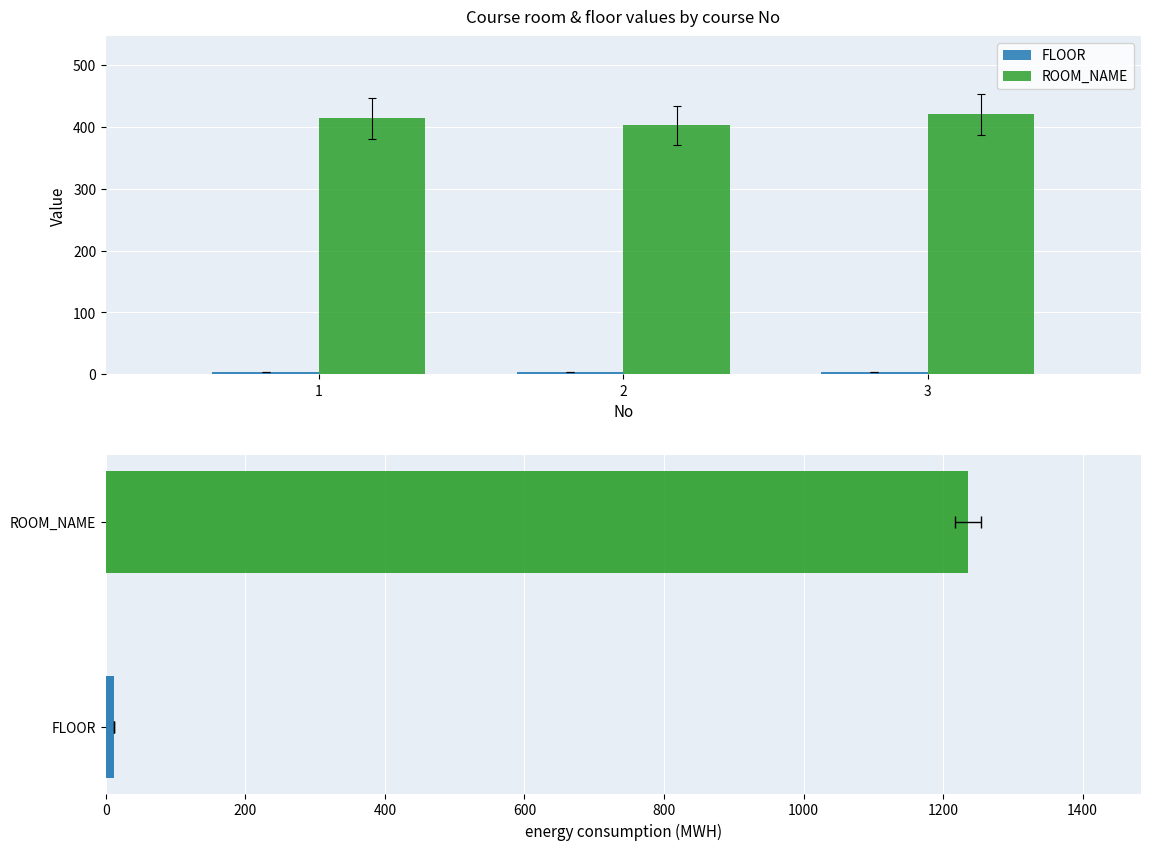

What is the value of the FLOOR bar at the 1st from the left?

4